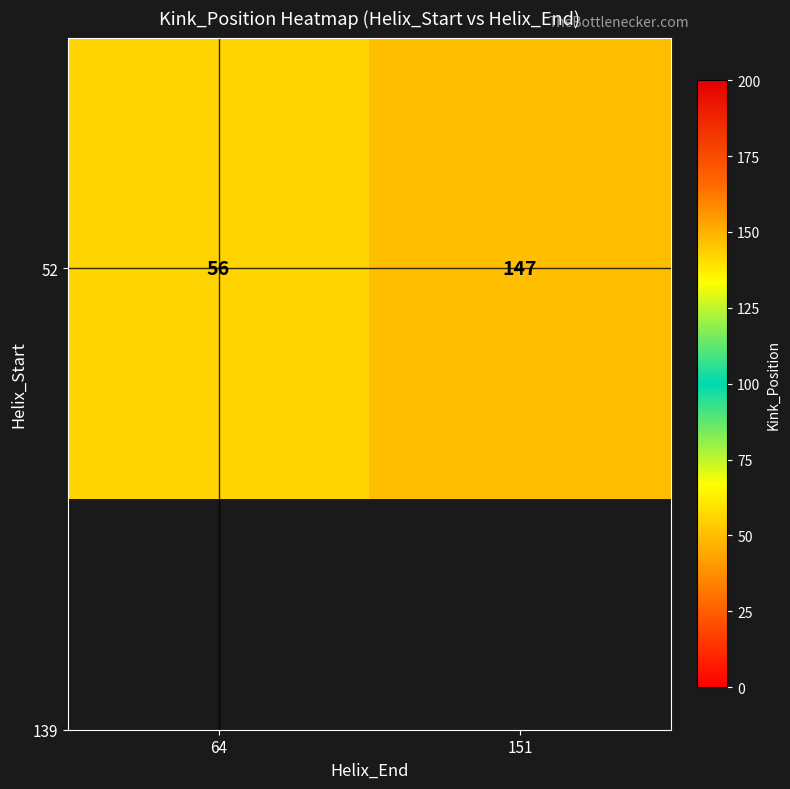

List the labels in order of value, smallest first.

64, 151